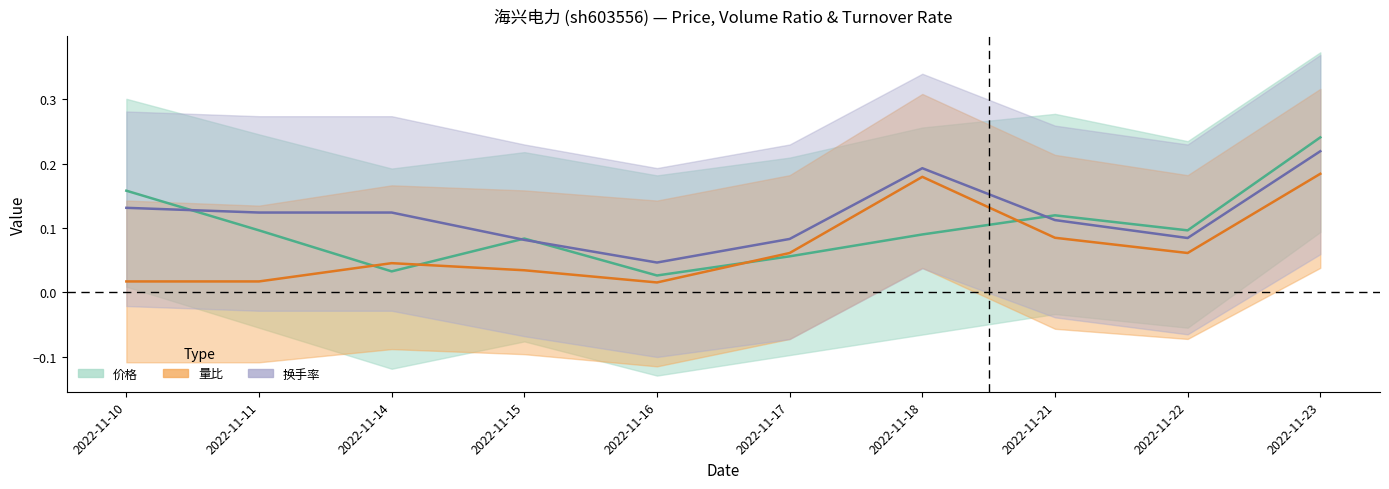

Is the value of 价格 at 2022-11-21 greater than the value of 量比 at 2022-11-21?

Yes